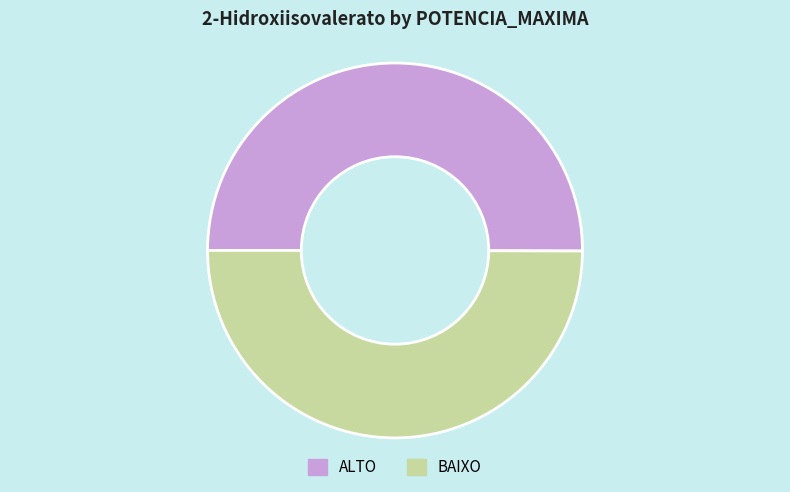

The BAIXO slice represents 50% of the pie. True or false?

True